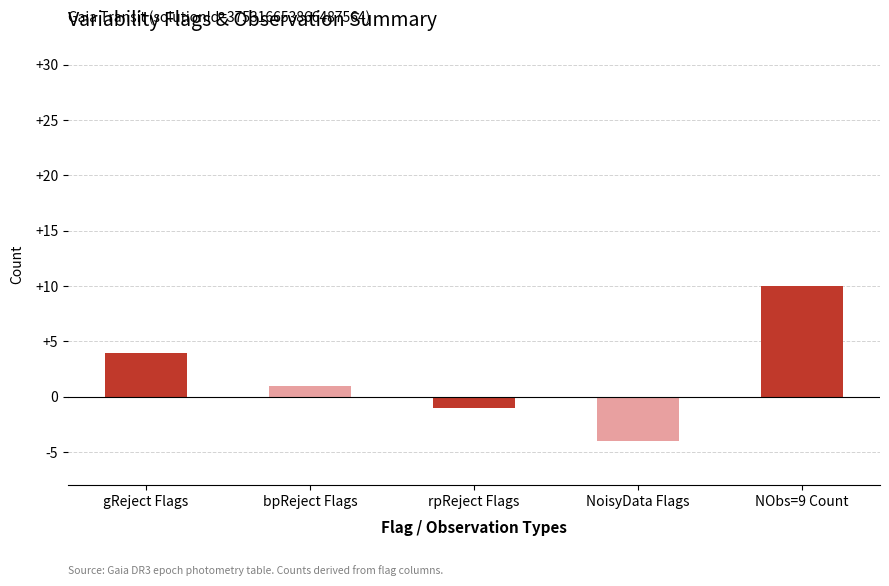

What is the maximum value shown in the chart?

10